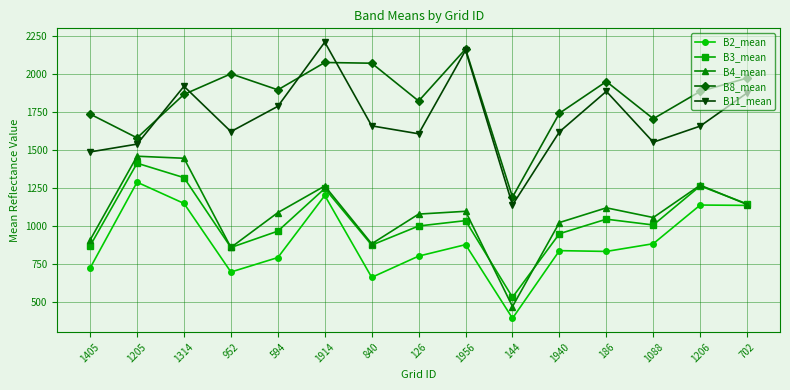

At which category is the sum across all series the highest?

1914